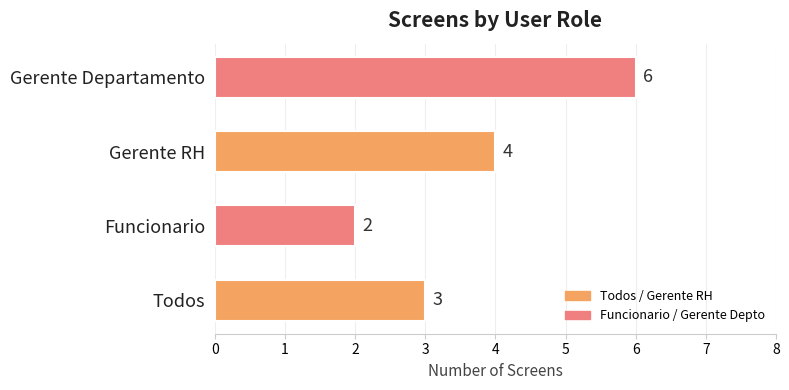

How many series are shown in this chart?

1